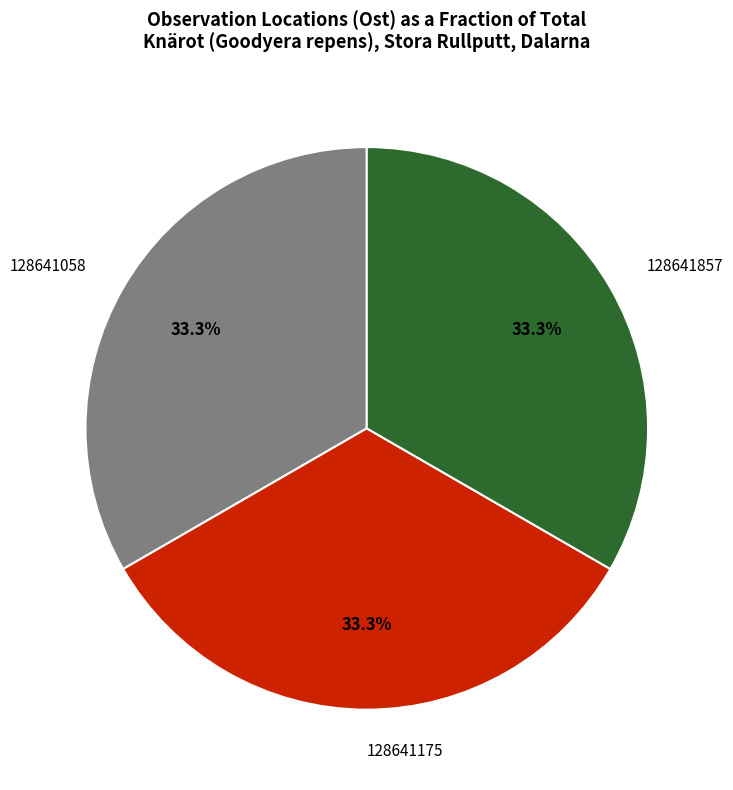

How many segments does this pie chart have?

3